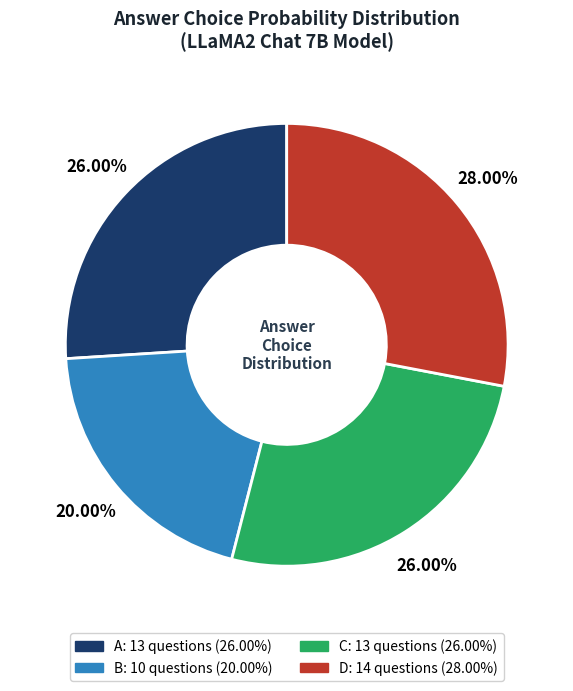

What percentage do A and B together represent?

46.0%